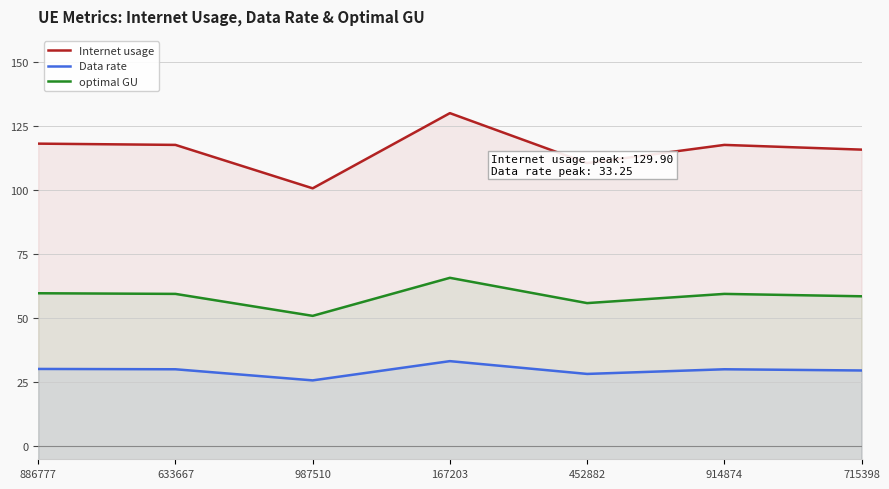

True or false: Internet usage and optimal GU cross at least once.

False